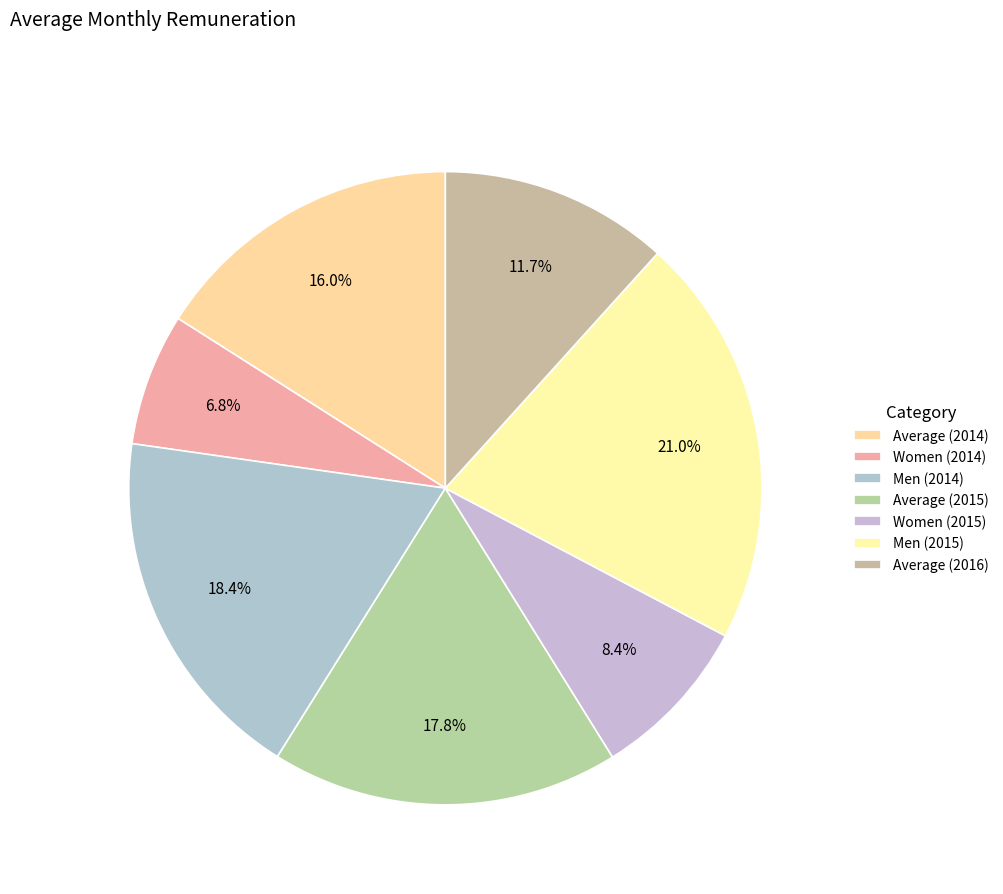

To the nearest percent, what portion does Men (2014) represent?

18%